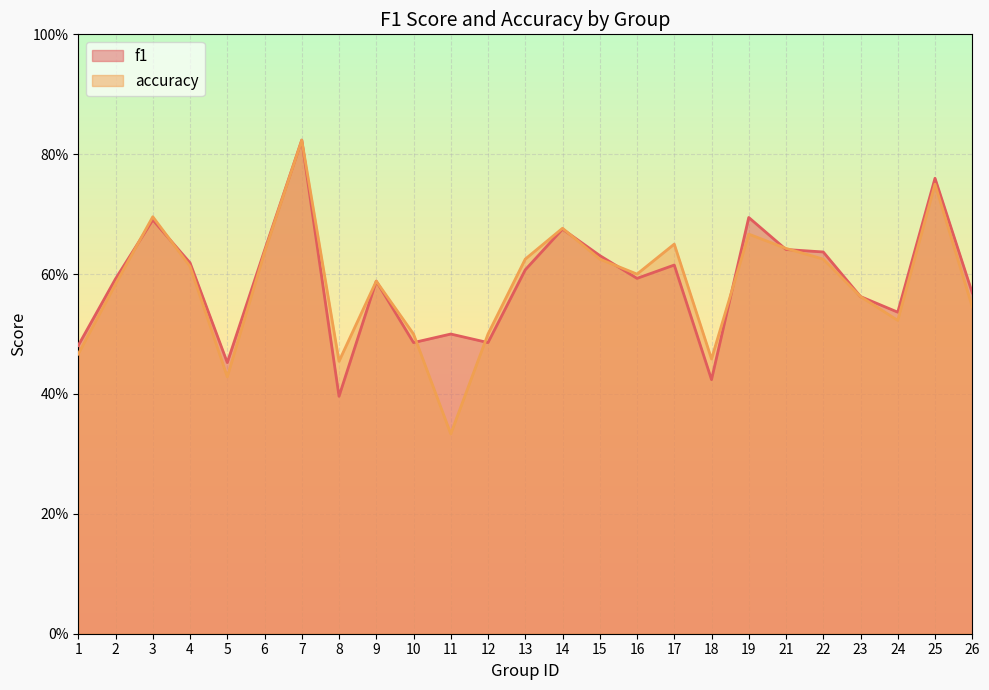

What is the highest value of the f1 series?

0.8